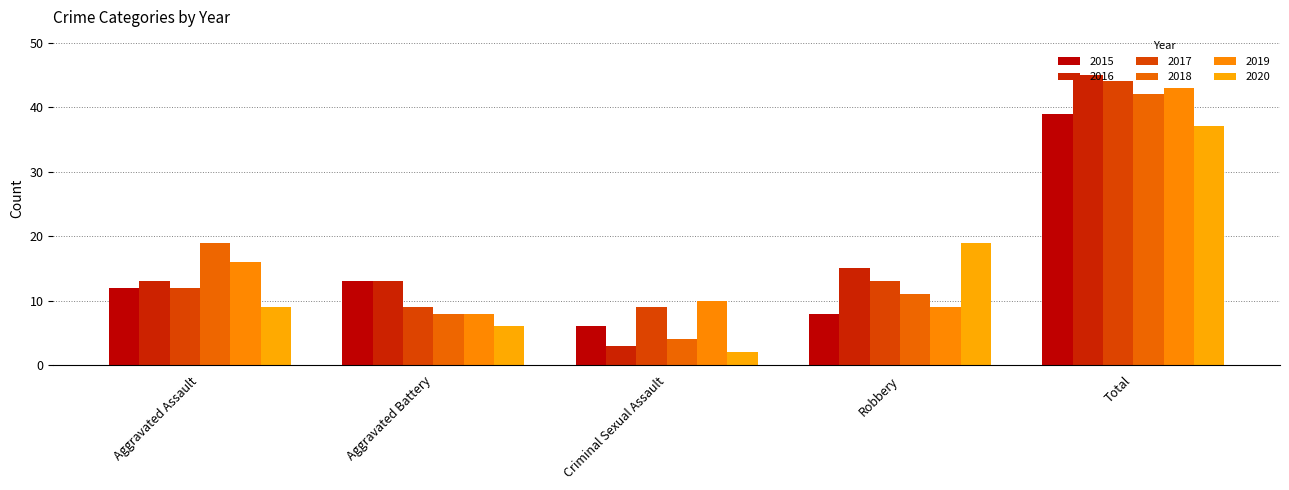

Rank the series at Total from highest to lowest value.

2016, 2017, 2019, 2018, 2015, 2020